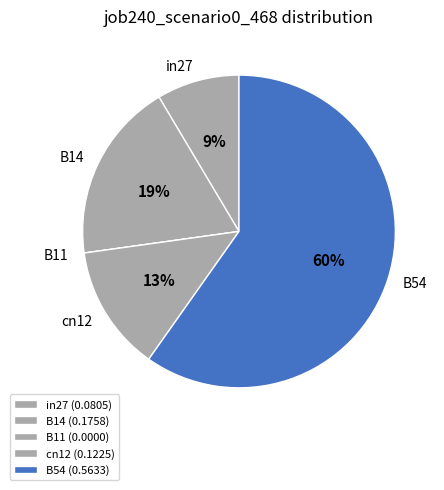

Is there a majority slice in this chart?

Yes